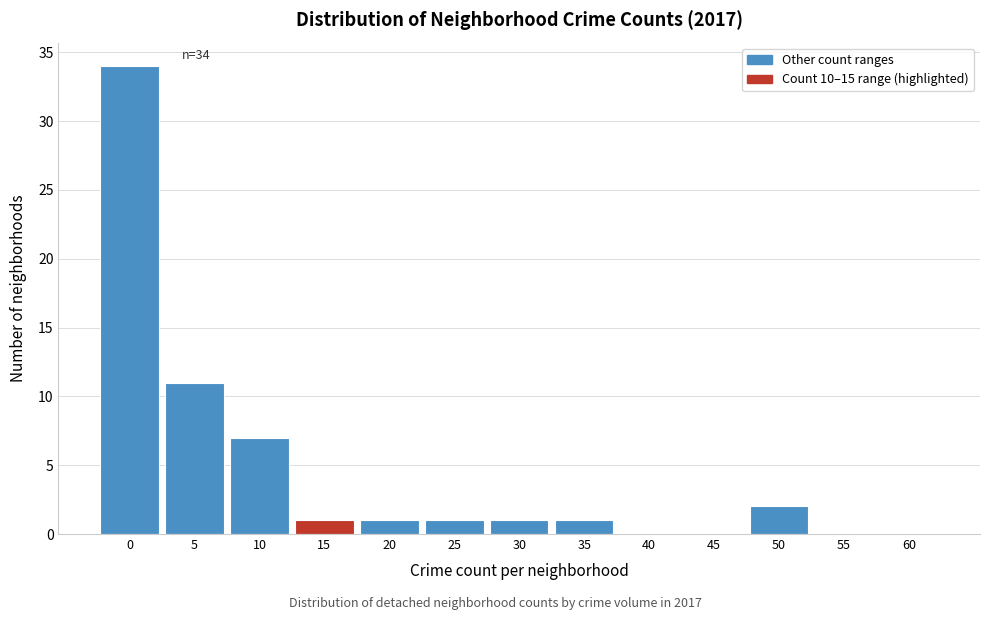

Reading left to right, extract all data points from this chart.

0=34	5=11	10=7	15=1	20=1	25=1	30=1	35=1	40=0	45=0	50=2	55=0	60=0